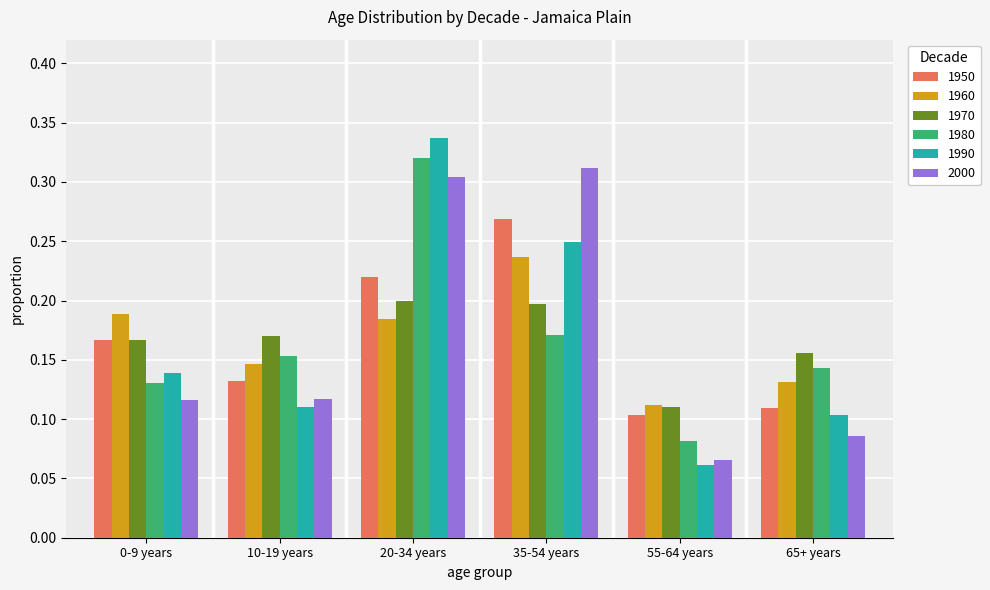

Between 35-54 years and 65+ years, which series saw the biggest shift?

2000